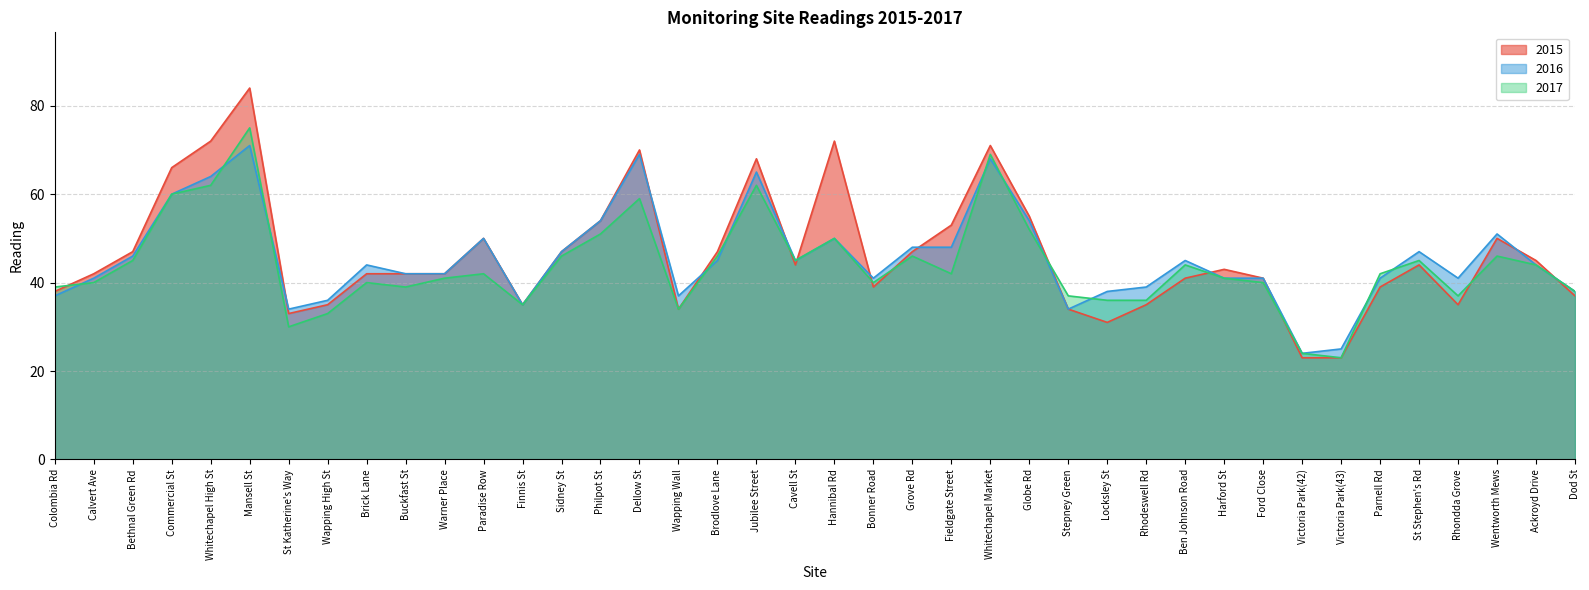

In 2017, how many points are higher than both neighbors (excluding endpoints)?

11